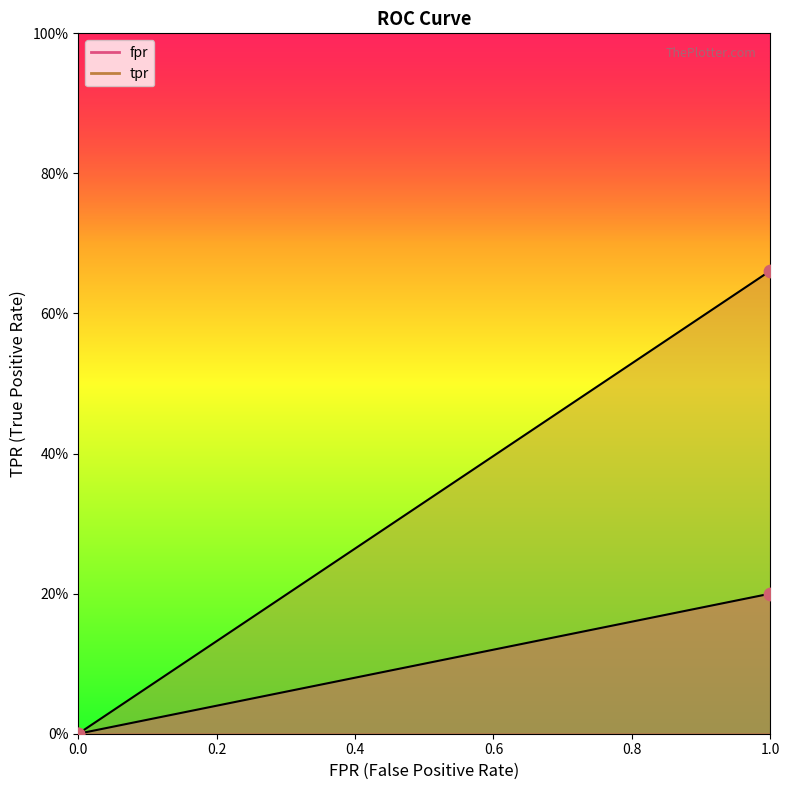

Which series has the widest spread of Y values?

fpr